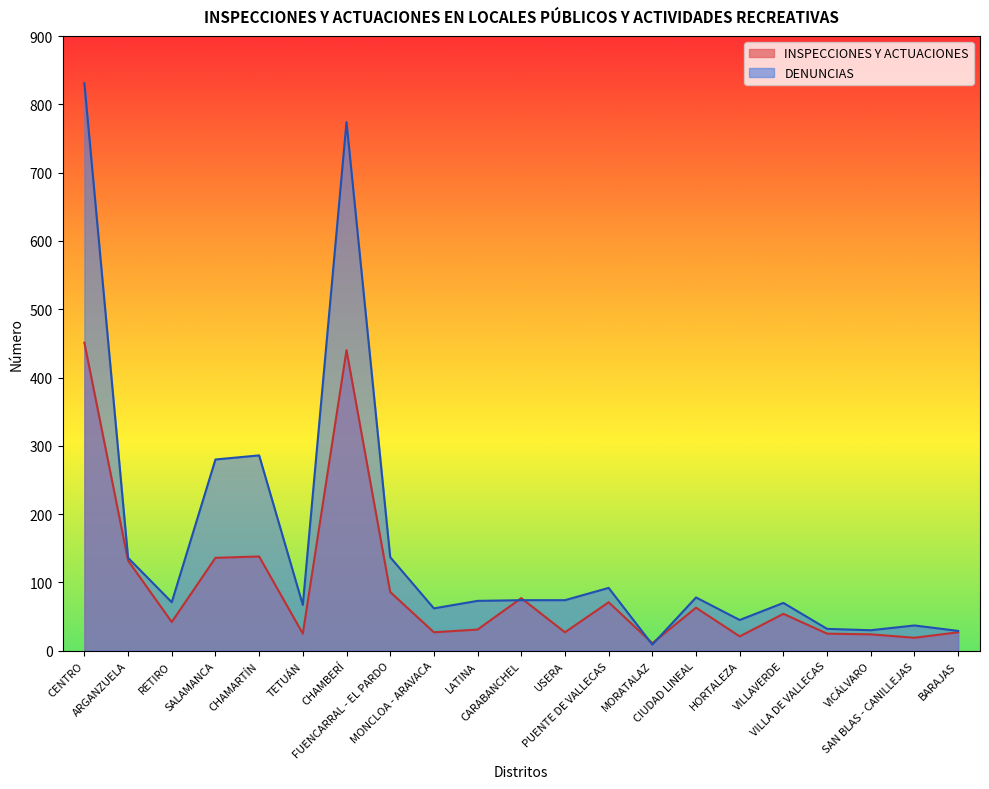

What are all the series names shown in the legend?

INSPECCIONES Y ACTUACIONES, DENUNCIAS